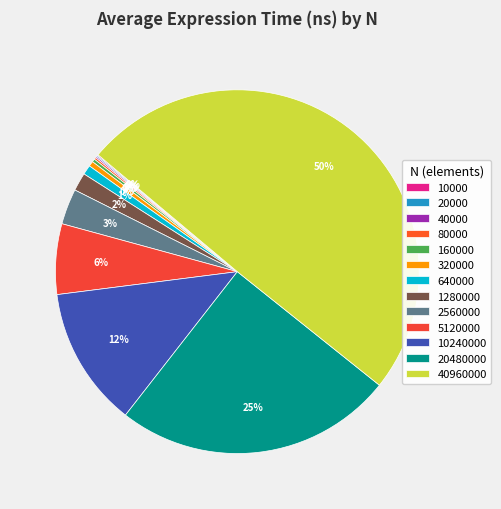

Is there any slice that represents more than half of the pie?

No